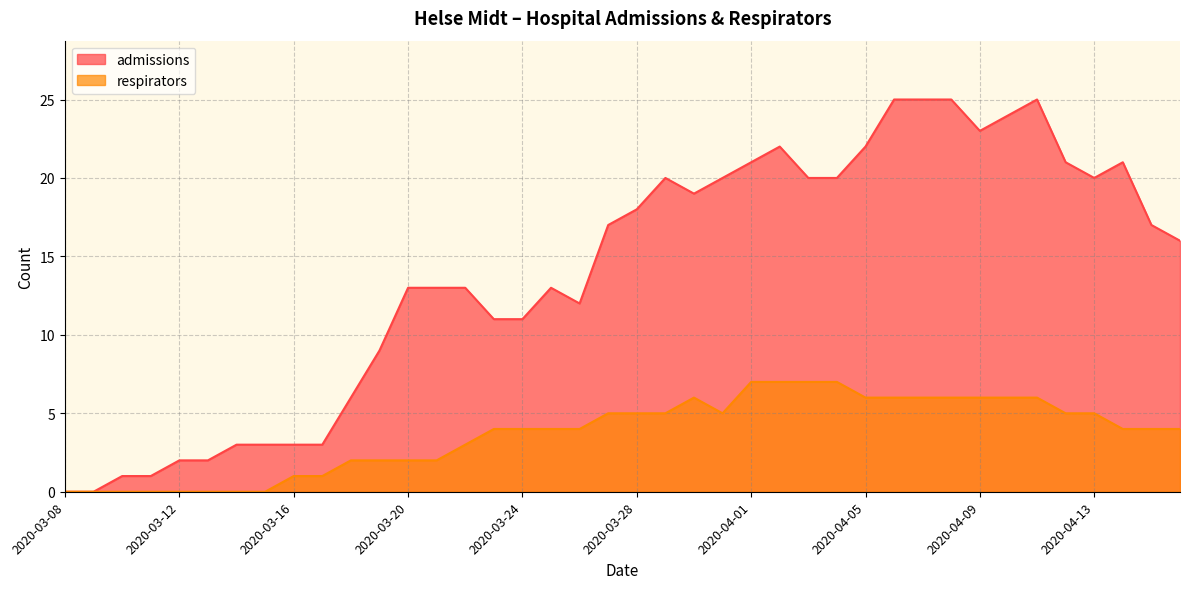

How many series are shown in this chart?

2